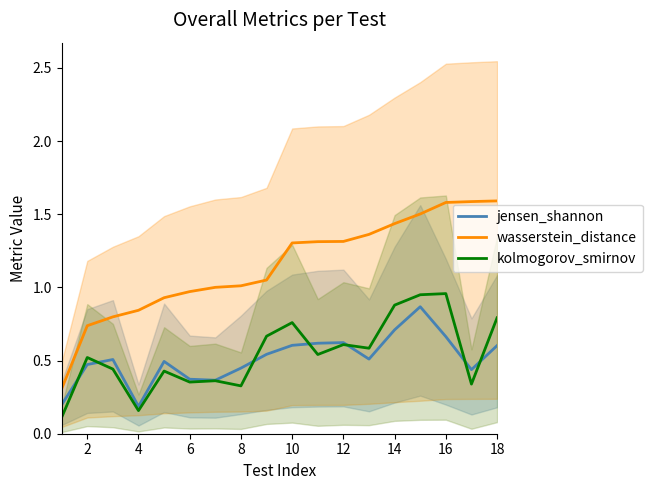

How many intersections are there between jensen_shannon and kolmogorov_smirnov?

7